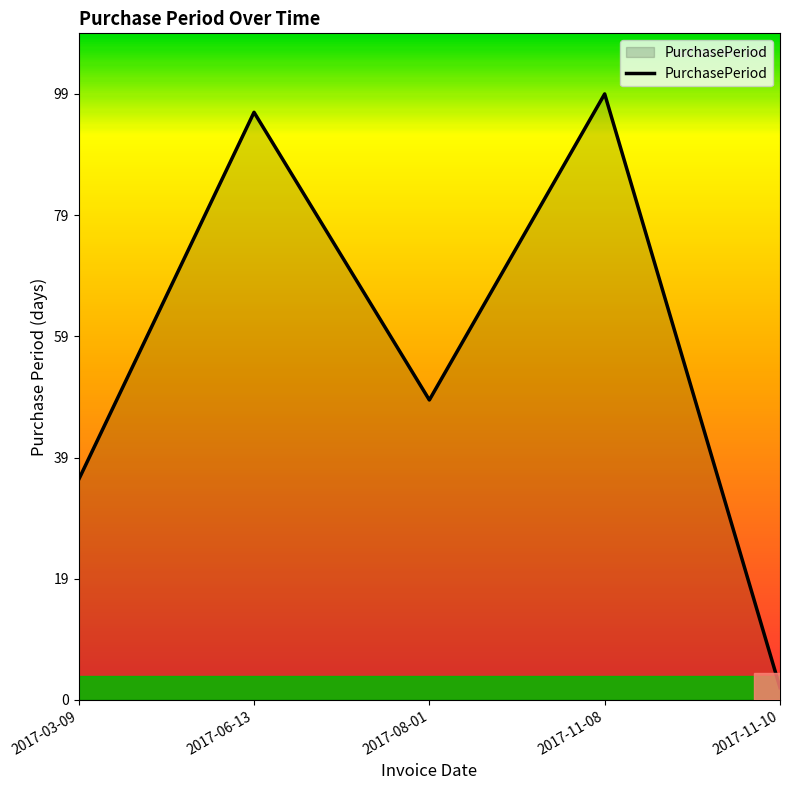

True or false: the data has more than 2 interior local peaks.

False